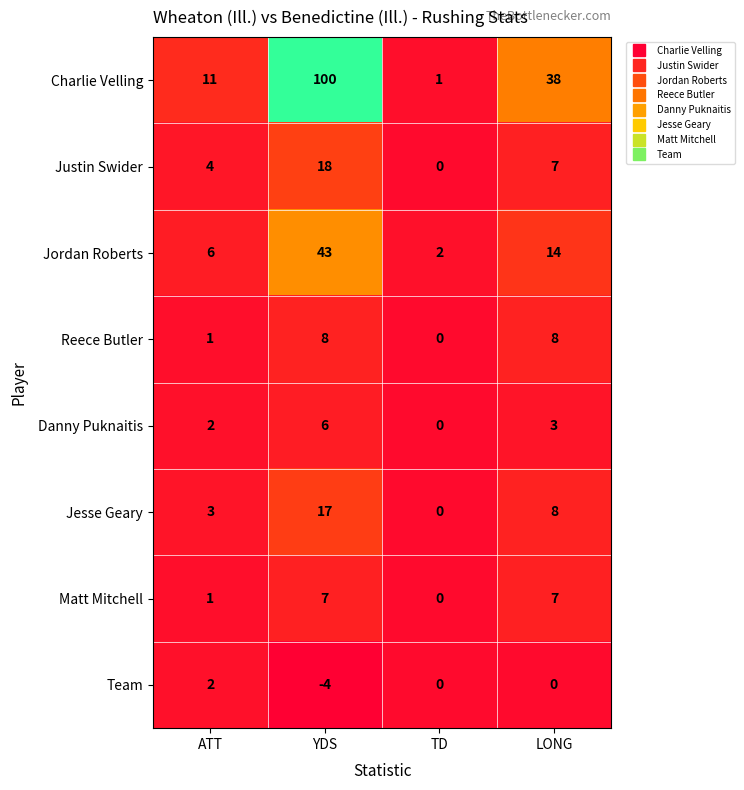

Where is Team nearest to the value -1?

TD